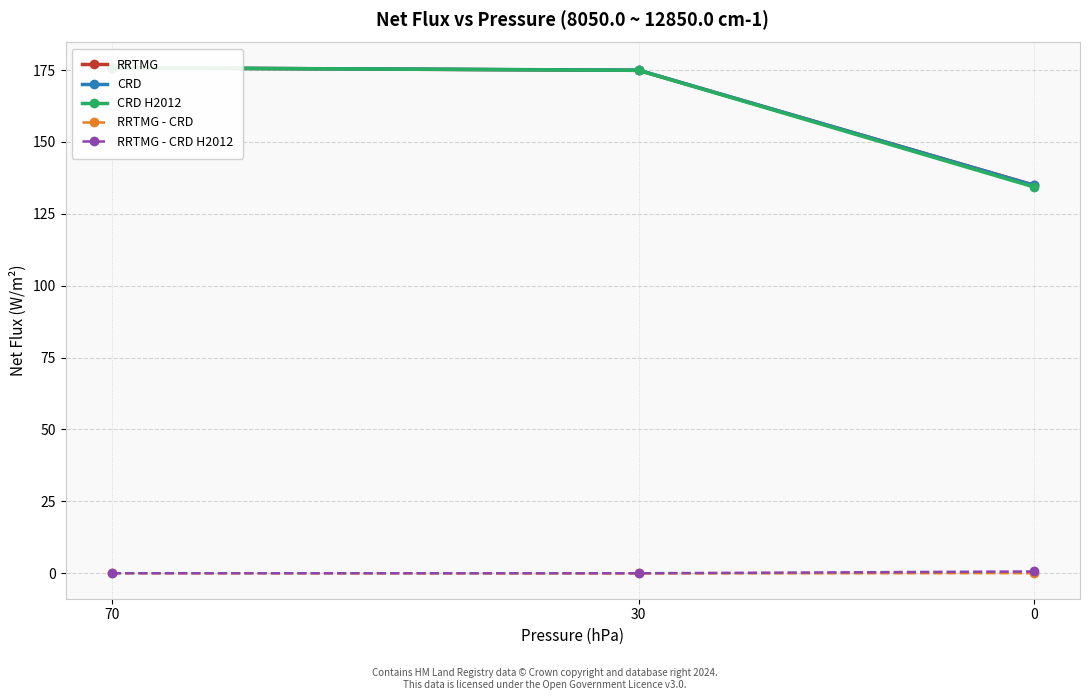

Between 30 and 70, which is larger?

70